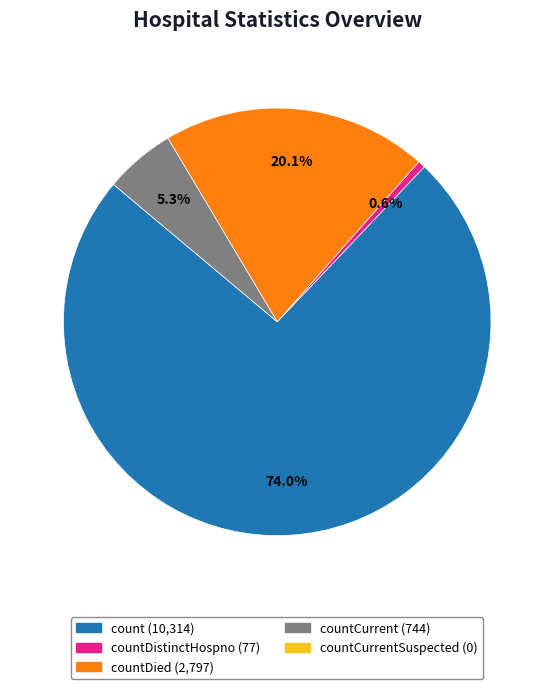

To the nearest percent, what is the average slice percentage?

25%